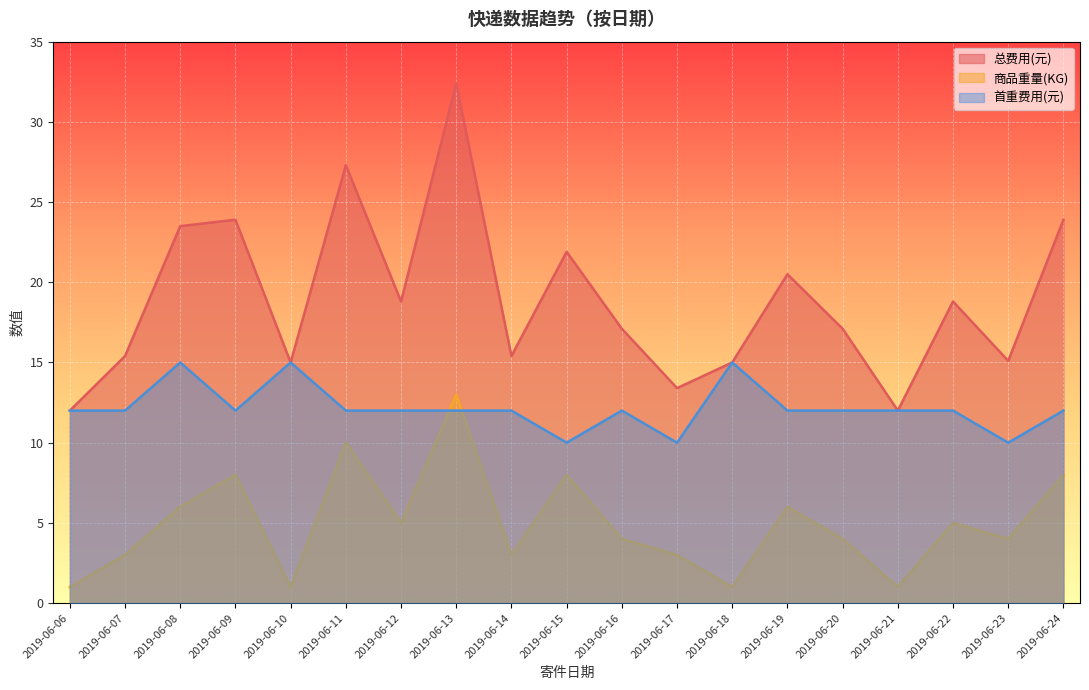

Reading right to left, list all the values displayed in this chart.

总费用(元): 2019-06-24=23.9	2019-06-23=15.1	2019-06-22=18.8	2019-06-21=12.0	2019-06-20=17.1	2019-06-19=20.5	2019-06-18=15.0	2019-06-17=13.4	2019-06-16=17.1	2019-06-15=21.9	2019-06-14=15.4	2019-06-13=32.4	2019-06-12=18.8	2019-06-11=27.3	2019-06-10=15.0	2019-06-09=23.9	2019-06-08=23.5	2019-06-07=15.4	2019-06-06=12.0
商品重量(KG): 2019-06-24=8.0	2019-06-23=4.0	2019-06-22=5.0	2019-06-21=1.0	2019-06-20=4.0	2019-06-19=6.0	2019-06-18=1.0	2019-06-17=3.0	2019-06-16=4.0	2019-06-15=8.0	2019-06-14=3.0	2019-06-13=13.0	2019-06-12=5.0	2019-06-11=10.0	2019-06-10=1.0	2019-06-09=8.0	2019-06-08=6.0	2019-06-07=3.0	2019-06-06=1.0
首重费用(元): 2019-06-24=12.0	2019-06-23=10.0	2019-06-22=12.0	2019-06-21=12.0	2019-06-20=12.0	2019-06-19=12.0	2019-06-18=15.0	2019-06-17=10.0	2019-06-16=12.0	2019-06-15=10.0	2019-06-14=12.0	2019-06-13=12.0	2019-06-12=12.0	2019-06-11=12.0	2019-06-10=15.0	2019-06-09=12.0	2019-06-08=15.0	2019-06-07=12.0	2019-06-06=12.0